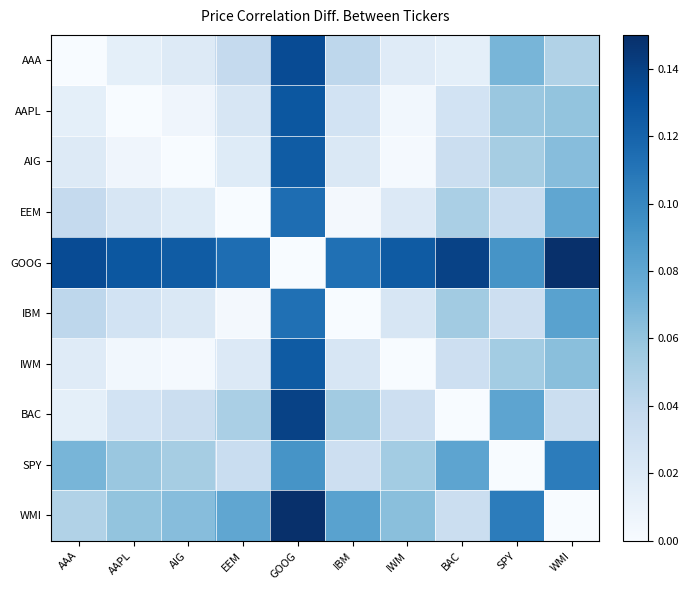

What is the total value across all series at AIG?

0.3